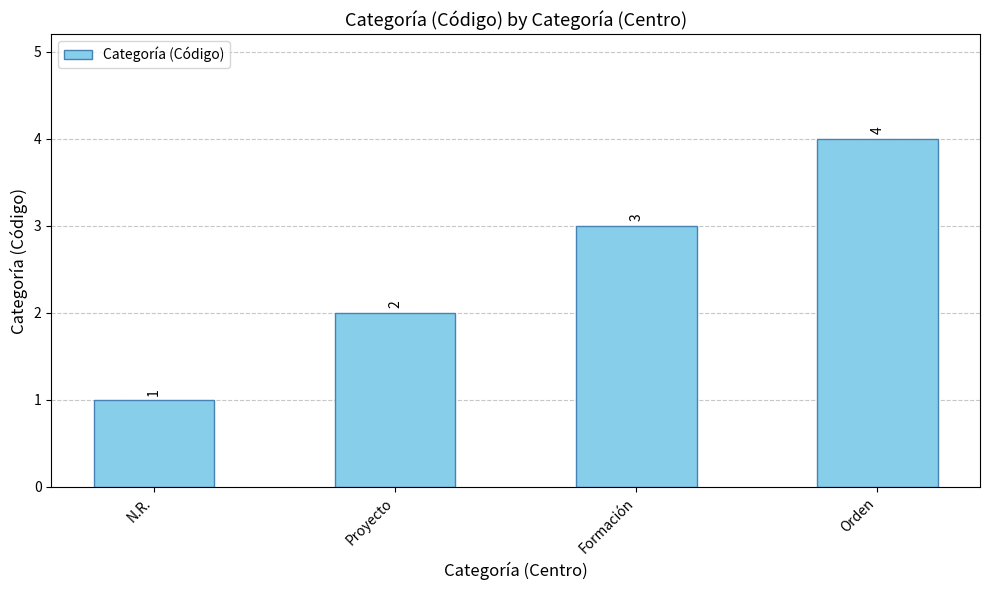

Reading left to right, transcribe all the data shown in this chart.

1	2	3	4